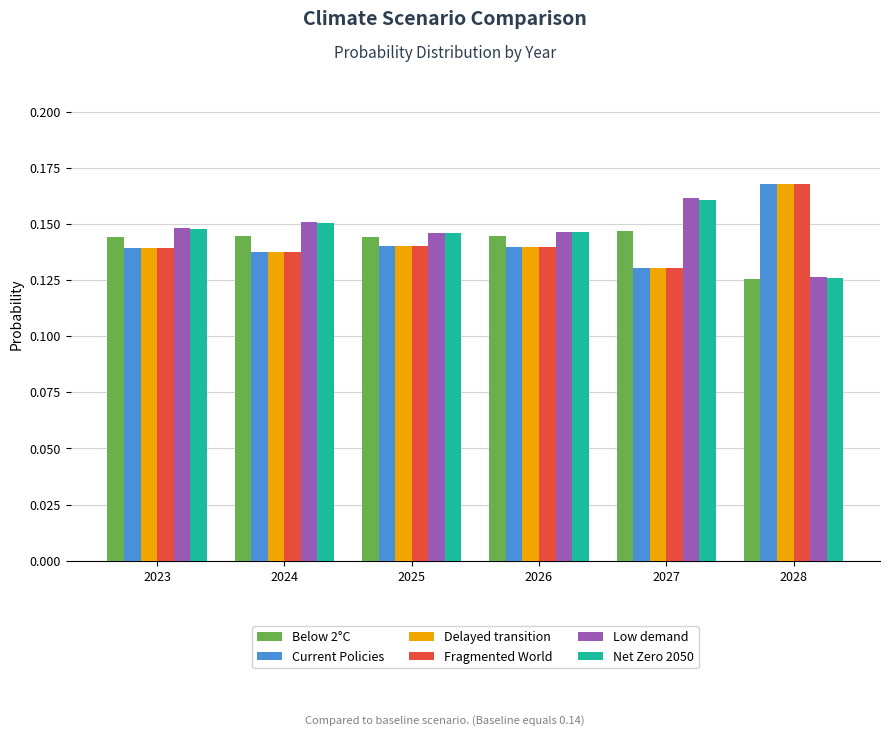

What is the sum of all Low demand values?

0.9